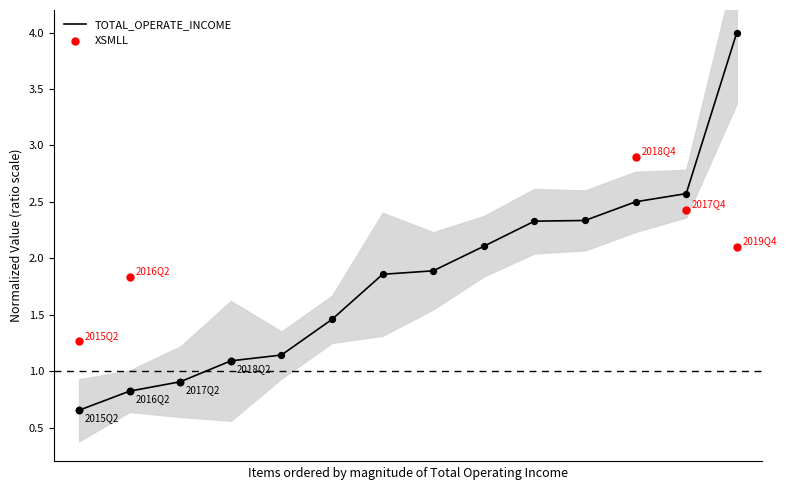

What is the change in value from 9 to 13?

+1.7